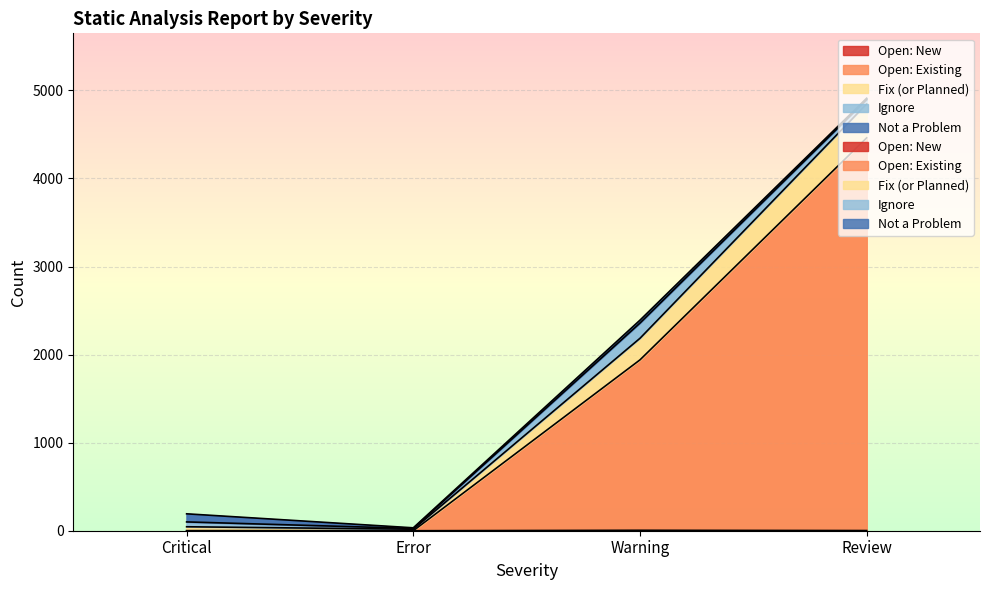

What is the difference between the Fix (or Planned) values at Error and Review?

4878